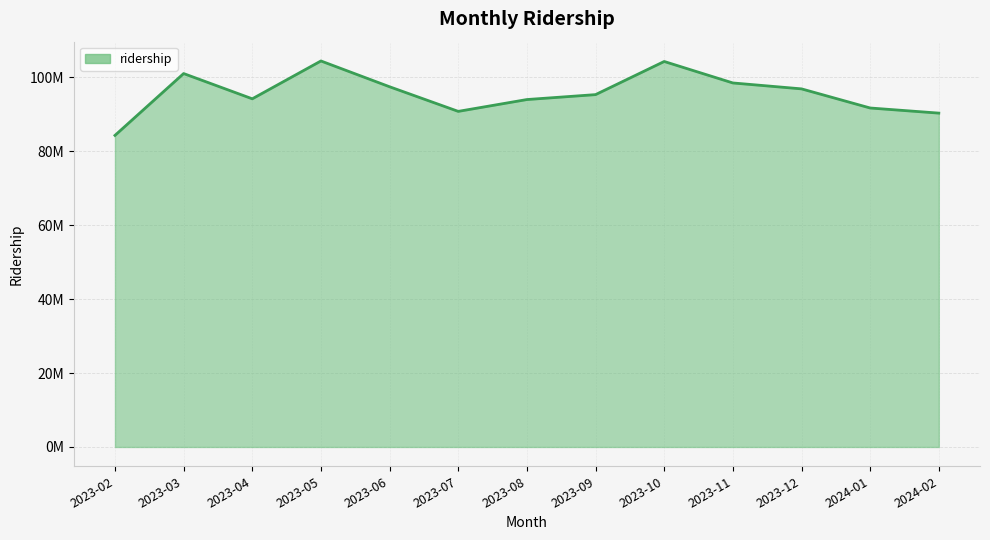

At which category does the data reach its first local valley?

2023-04